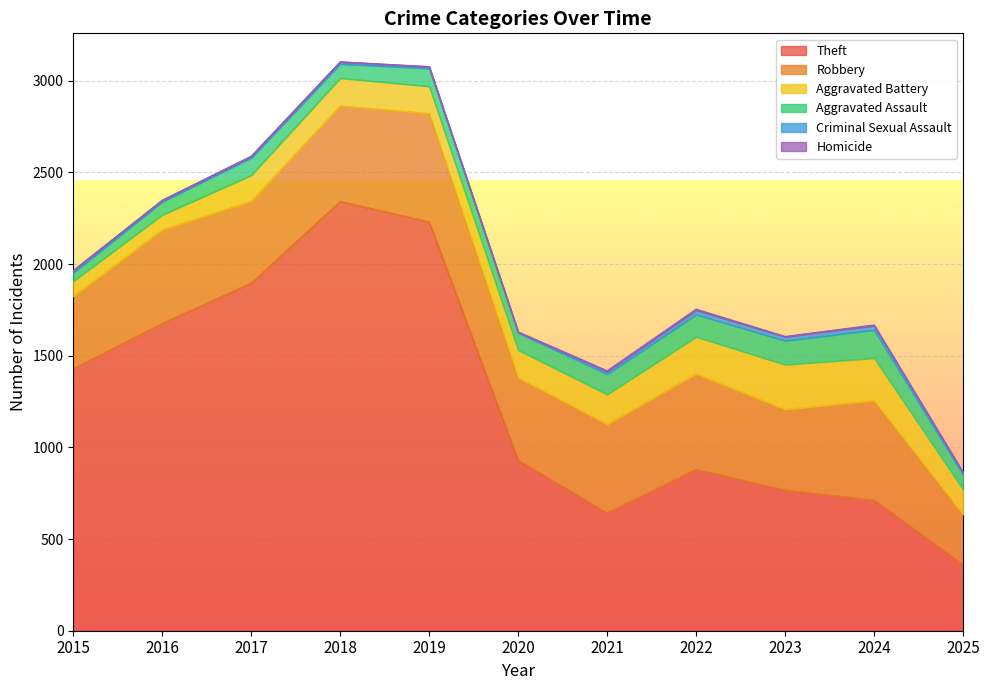

At which category is the sum across all series the highest?

2018